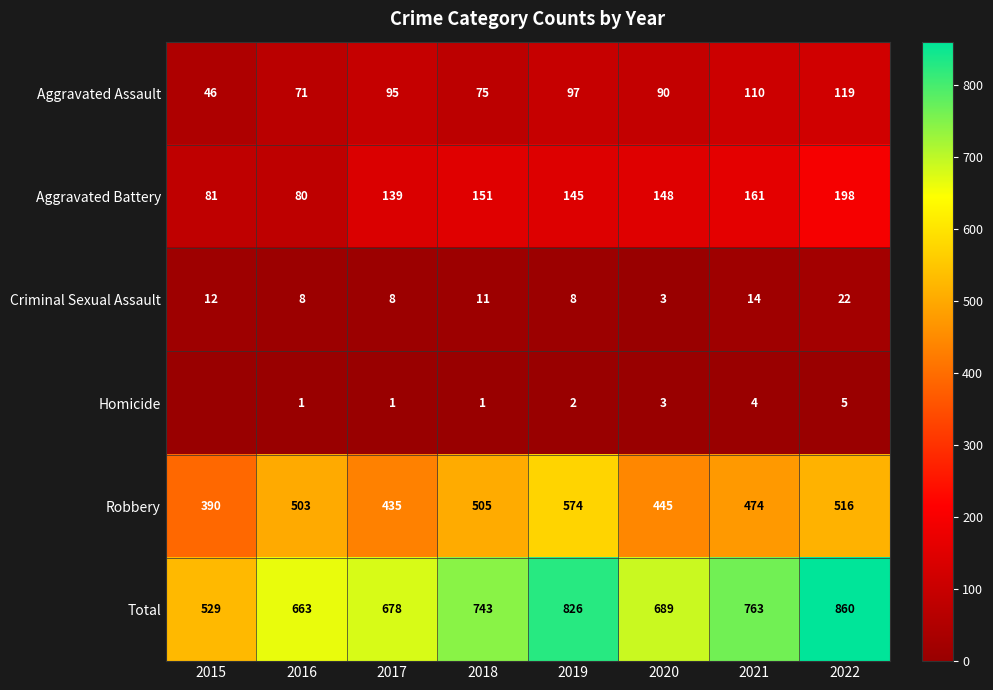

What is the sum of all Aggravated Battery values?

1103